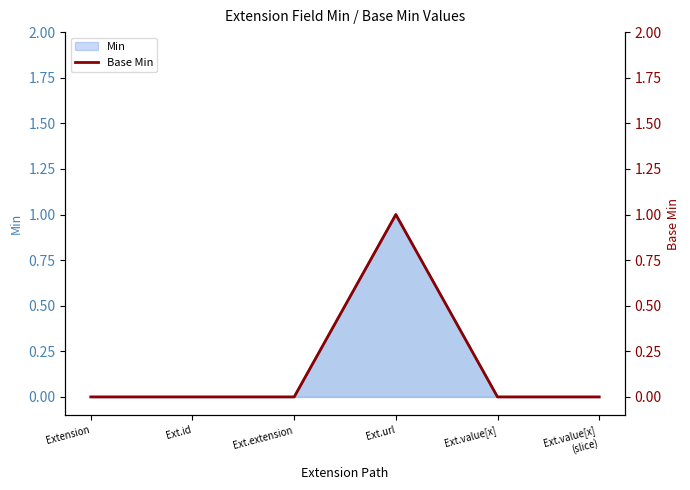

How many values are above zero?

1